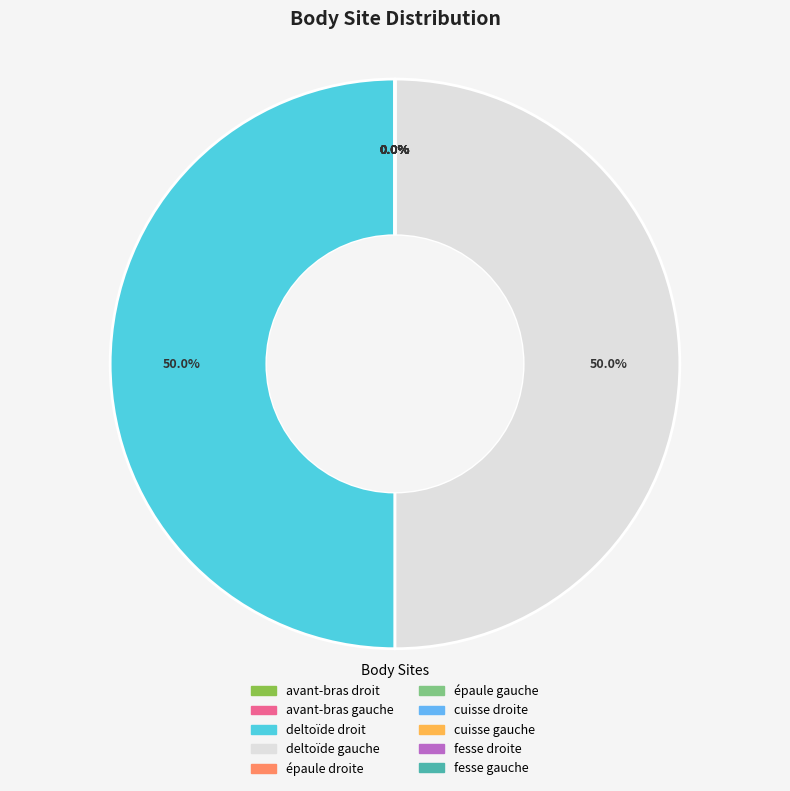

Rank the categories by value from lowest to highest.

cuisse droite, cuisse gauche, avant-bras droit, avant-bras gauche, épaule droite, épaule gauche, fesse gauche, fesse droite, deltoïde droit, deltoïde gauche